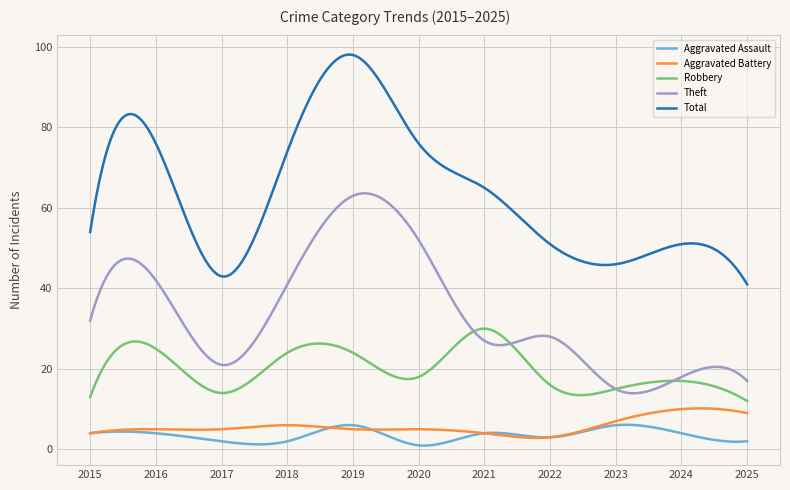

How many distinct data groups are displayed?

5